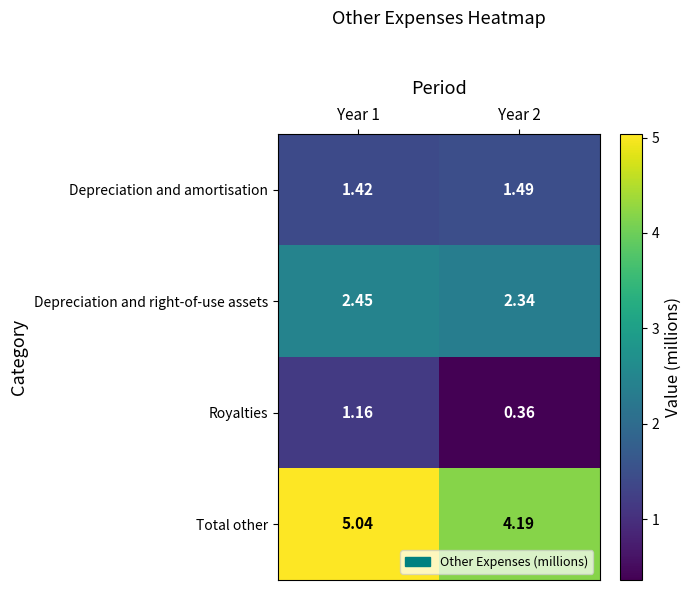

Rank the series at Year 2 from highest to lowest value.

Total other, Depreciation and right-of-use assets, Depreciation and amortisation, Royalties